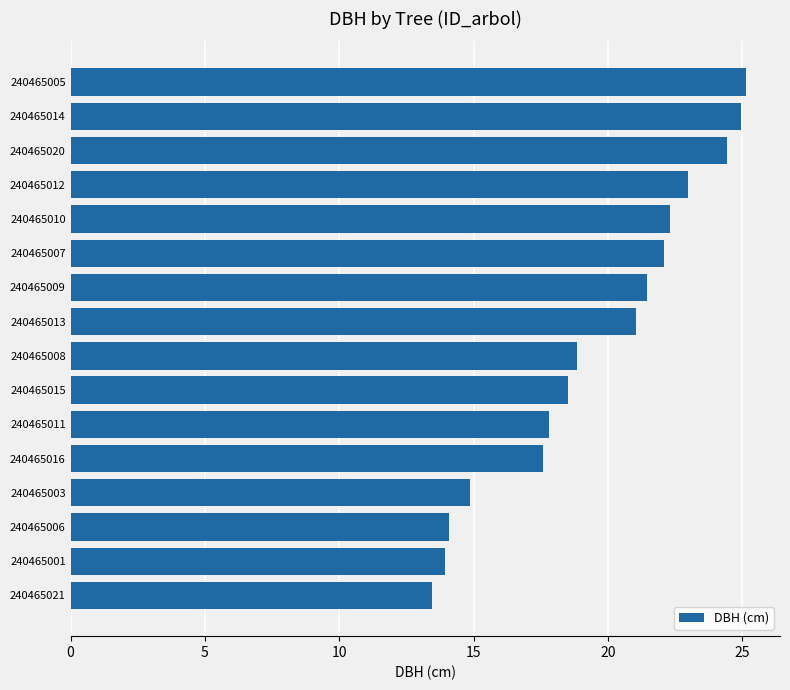

How many values are below 21?

8